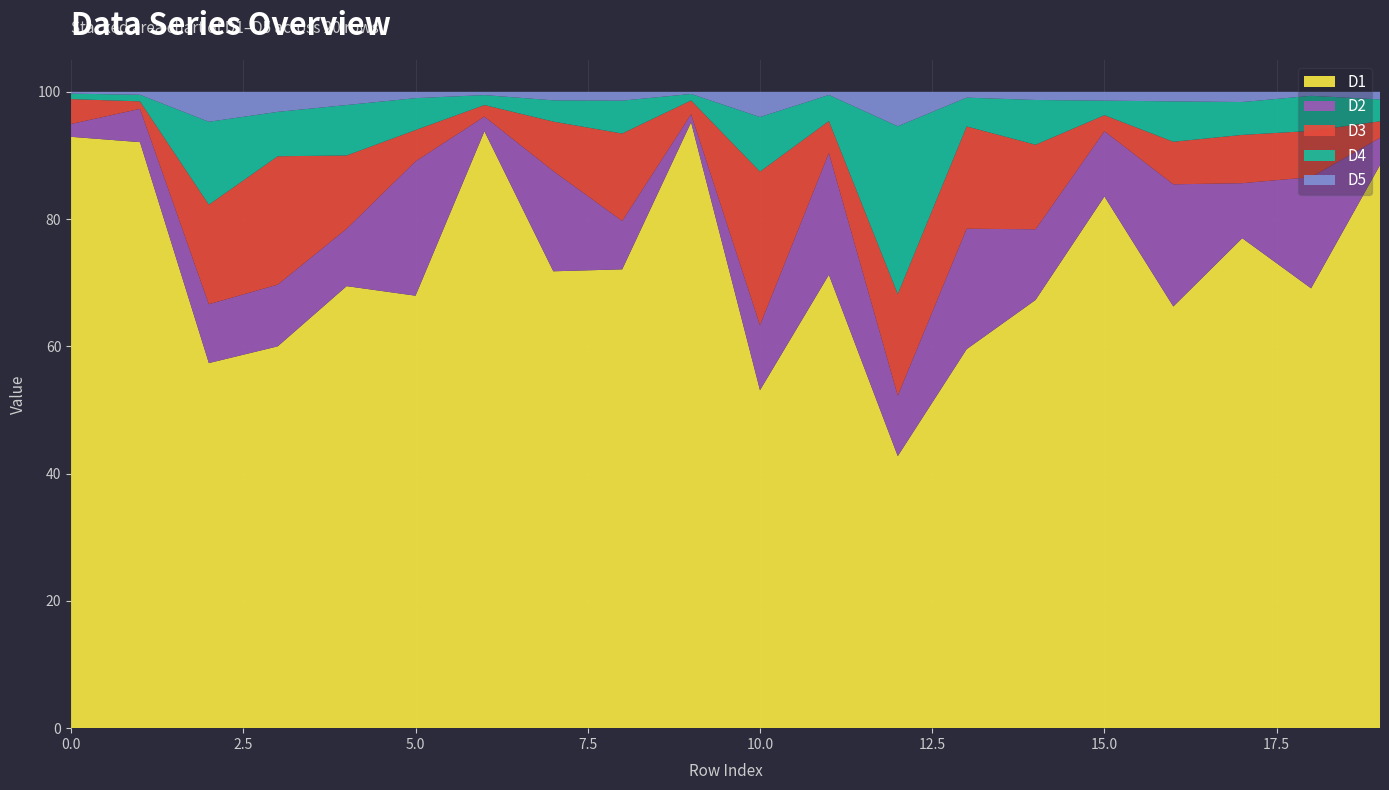

Reading left to right, what are all the values shown in this chart?

D1: 92.9	92.1	57.4	60.0	69.5	68.0	93.8	71.8	72.1	95.2	53.1	71.2	42.8	59.6	67.3	83.6	66.3	77.0	69.1	88.5
D2: 2.0	5.2	9.3	9.7	9.0	21.1	2.3	15.7	7.6	1.3	10.2	19.2	9.5	18.9	11.1	10.3	19.2	8.6	17.5	4.3
D3: 3.9	1.2	15.6	20.2	11.5	4.9	1.8	7.8	13.7	2.2	24.1	5.0	16.0	16.1	13.3	2.5	6.7	7.6	7.3	2.6
D4: 0.9	1.0	13.0	7.0	7.9	5.0	1.6	3.3	5.2	1.0	8.6	4.1	26.4	4.5	7.0	2.3	6.3	5.2	5.5	3.4
D5: 0.3	0.5	4.7	3.1	2.1	1.0	0.5	1.3	1.4	0.3	4.0	0.5	5.4	0.9	1.3	1.4	1.5	1.6	0.6	1.2